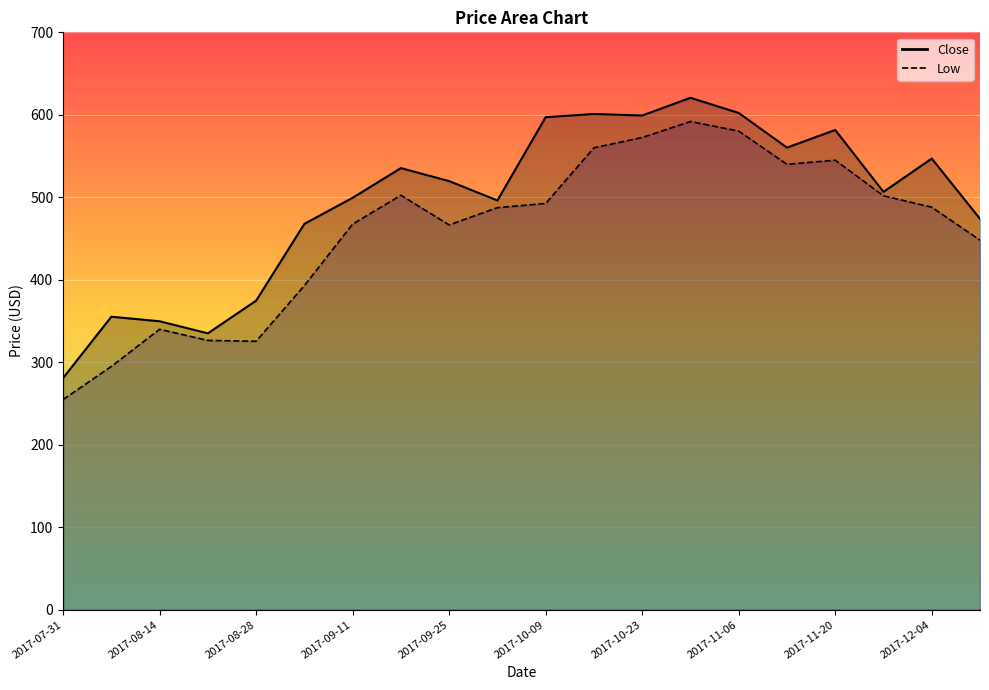

List the series in order of their overall mean, lowest first.

Low, Close